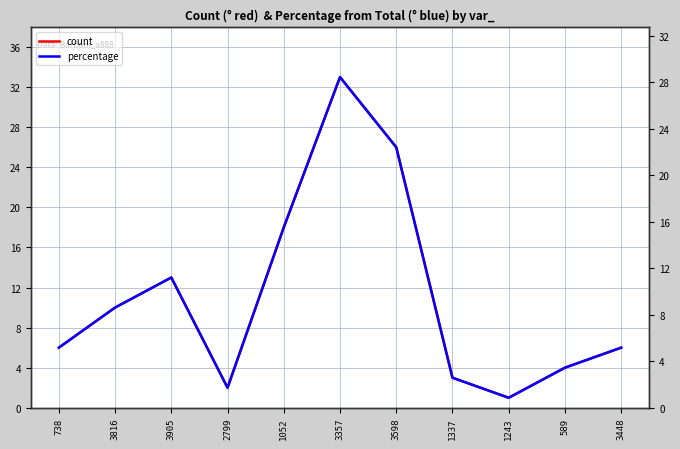

True or false: count has a value of 6.0 at 3448.

True